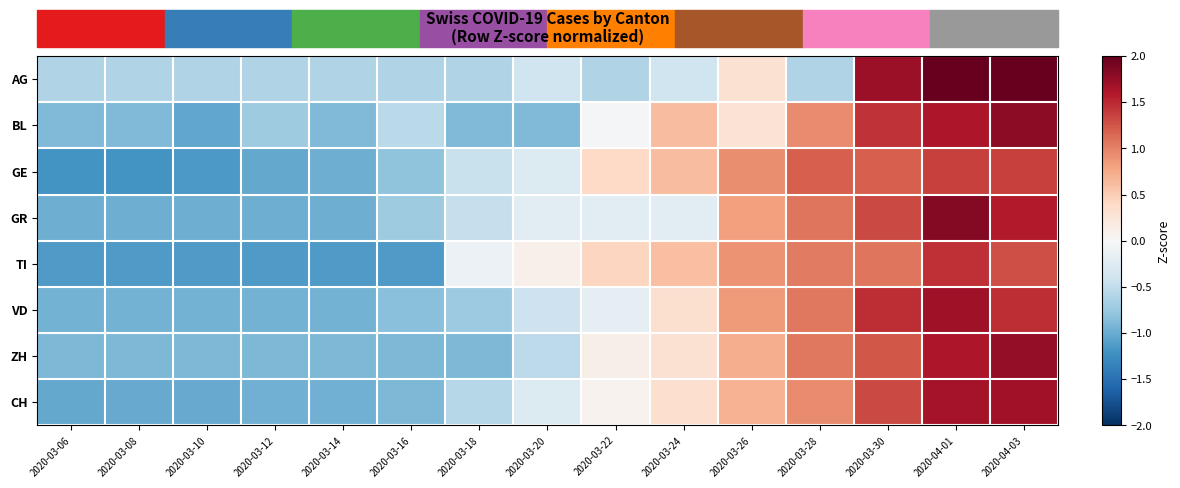

At which category is the sum across all series the highest?

2020-04-01